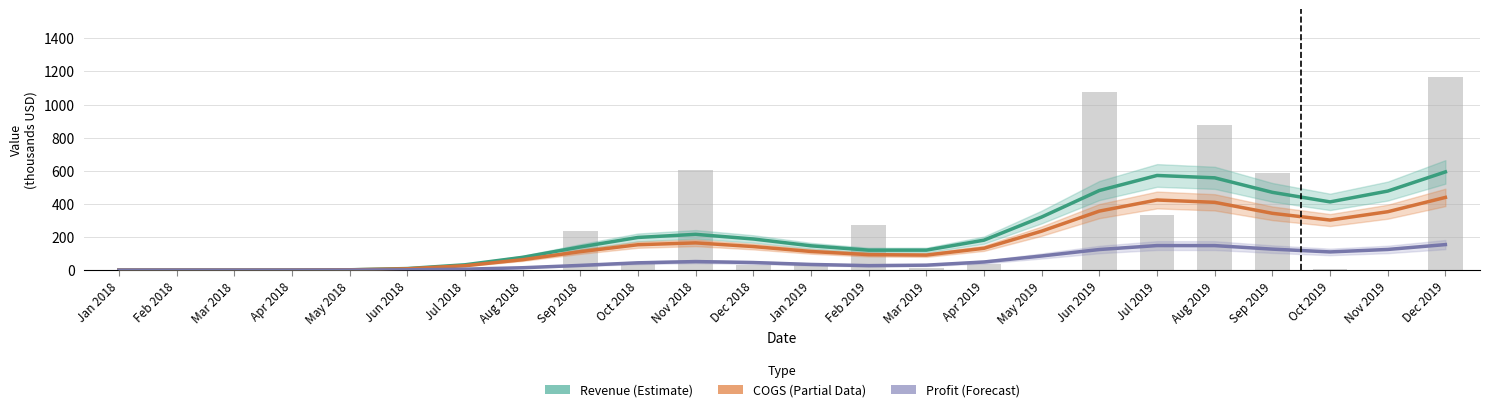

The Revenue (Estimate) series shows 9.5 at Jun 2018. True or false?

True